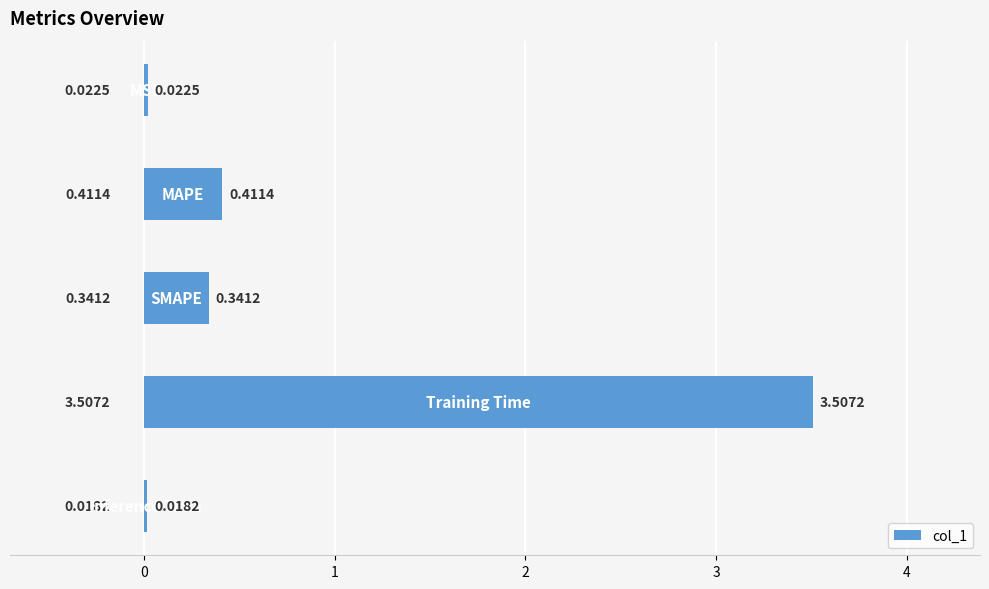

What is the average value?

0.9